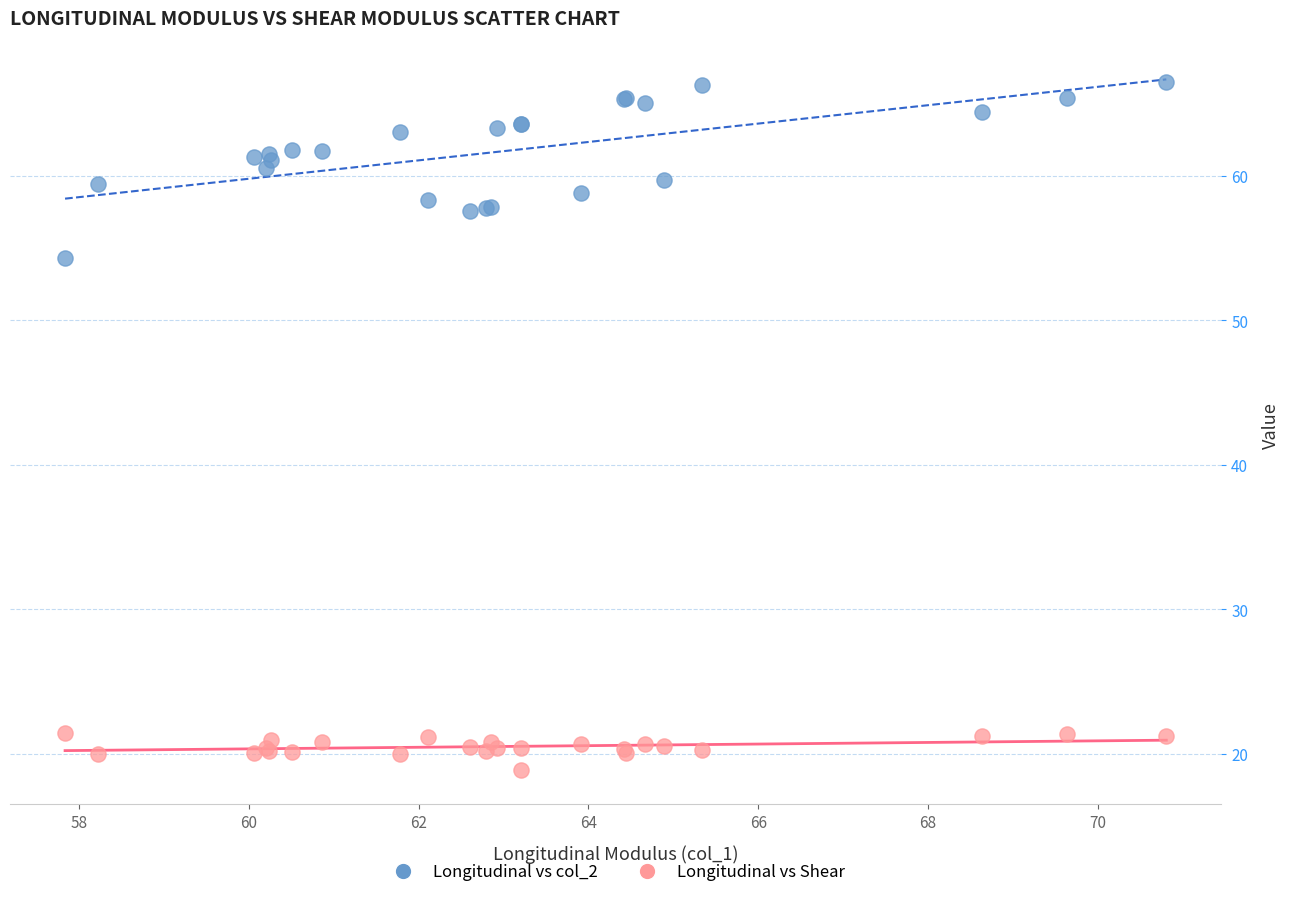

Which series has the largest Y range (max minus min)?

Longitudinal vs col_2